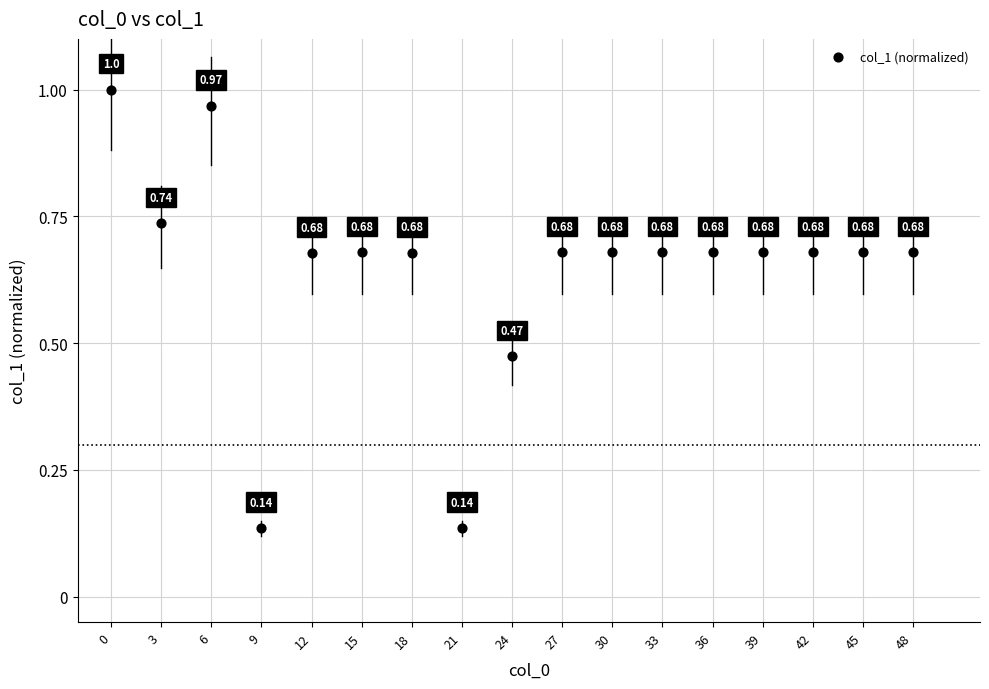

What is the range of X values (max minus min)?

48.0